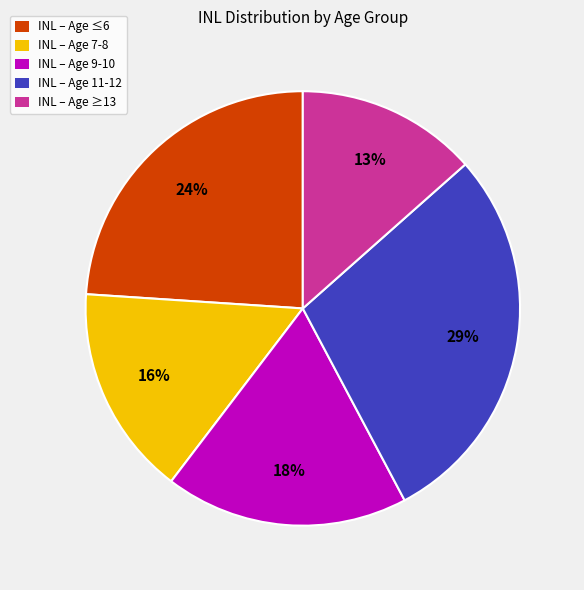

Is the sum of INL – Age 9-10 and INL – Age 7-8 greater than half?

No